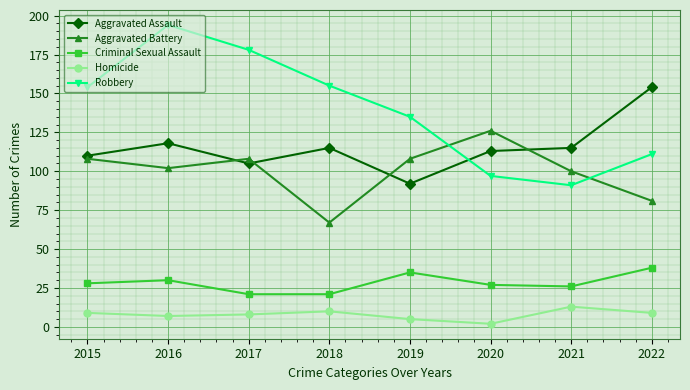

What is the value of the Aggravated Battery point at the 4th from the left?

67